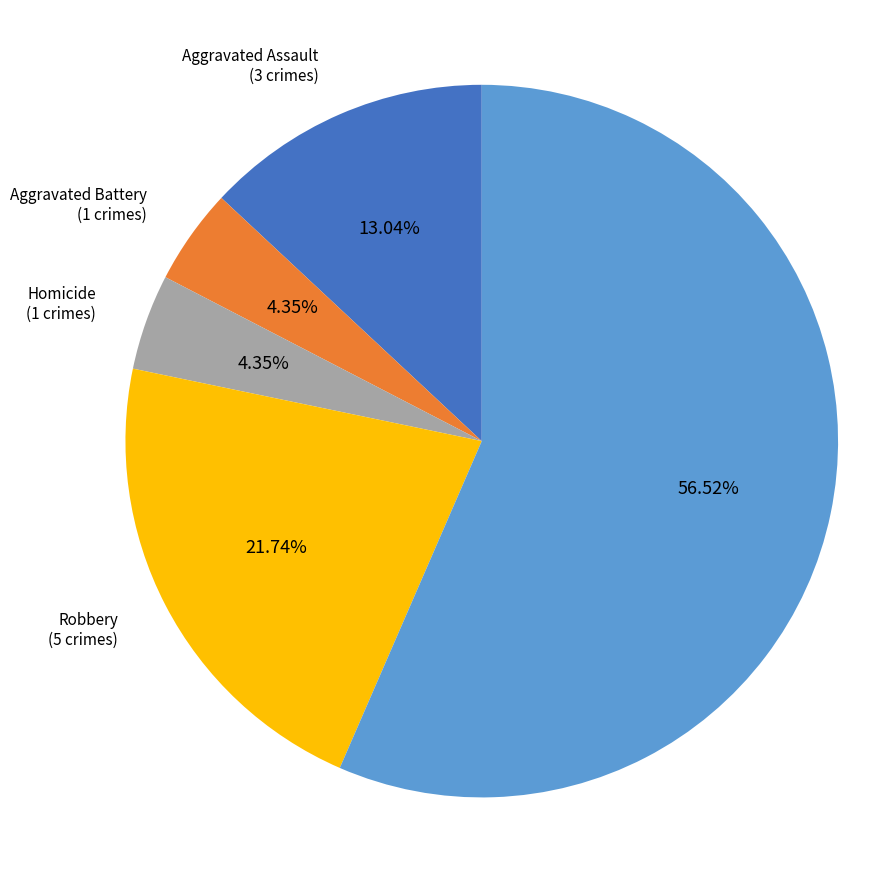

Is there any slice that represents more than half of the pie?

Yes